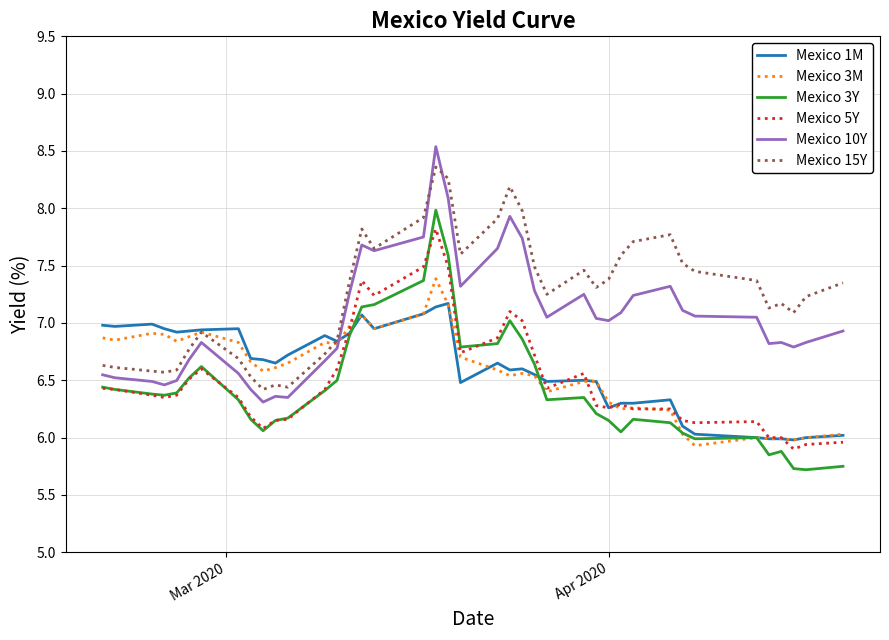

What is the maximum value for Mexico 3M?

7.4